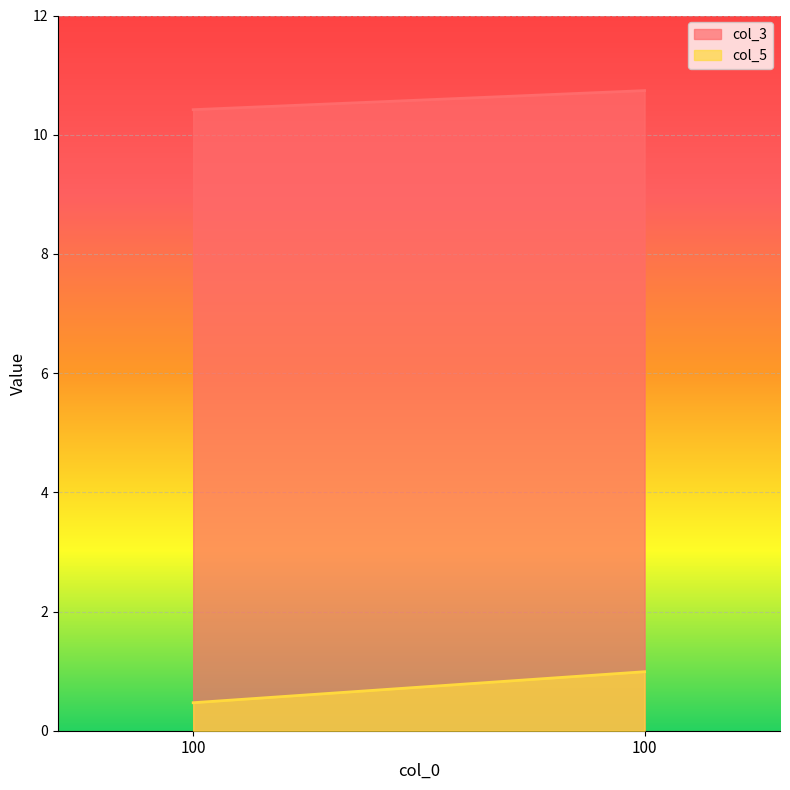

List the series in order of their peak value, lowest first.

col_5, col_3